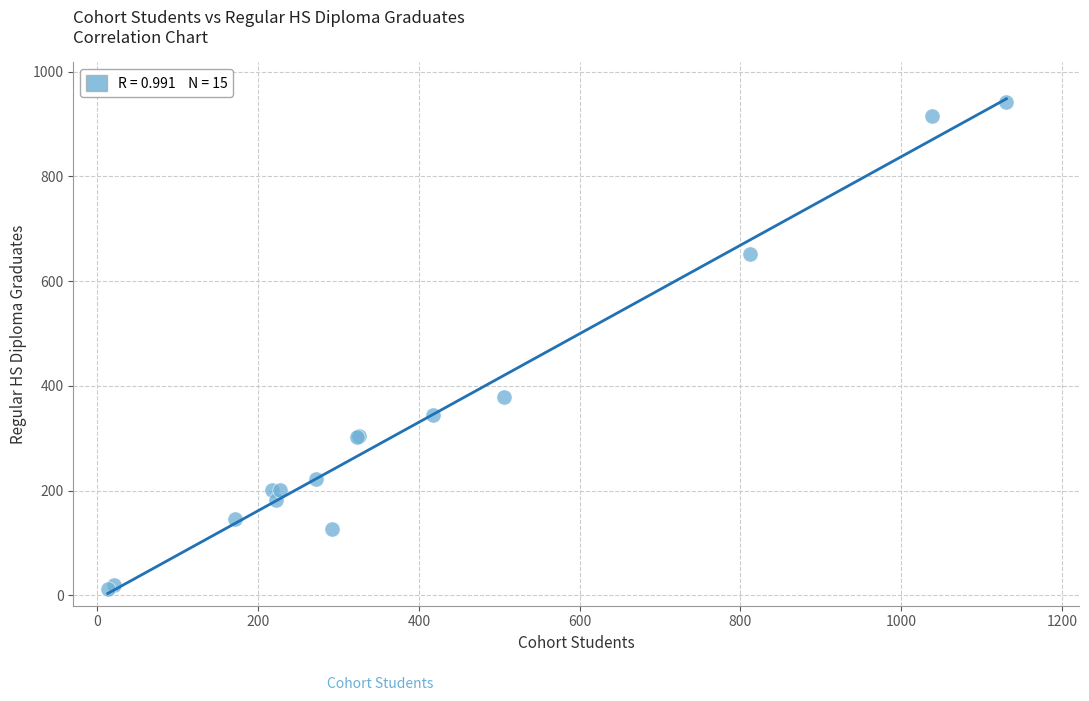

What Y value in the scatter plot is closest to 477?

378